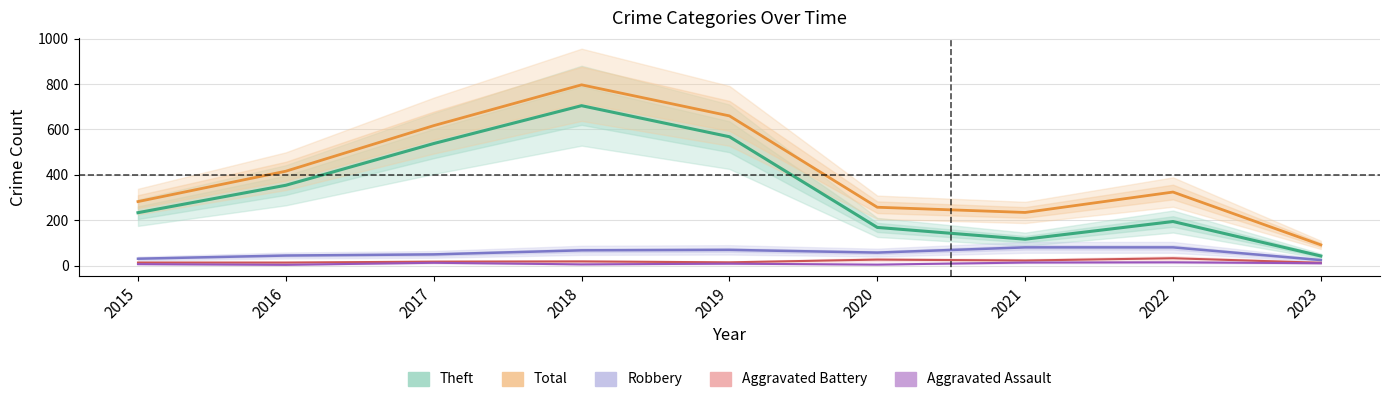

Is this an area chart (filled region under the line)?

No